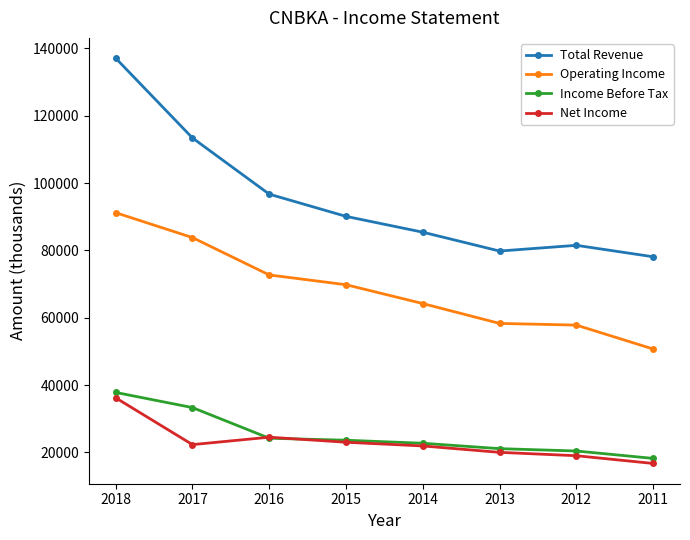

What is the difference between the highest and lowest values at 2017?

91100